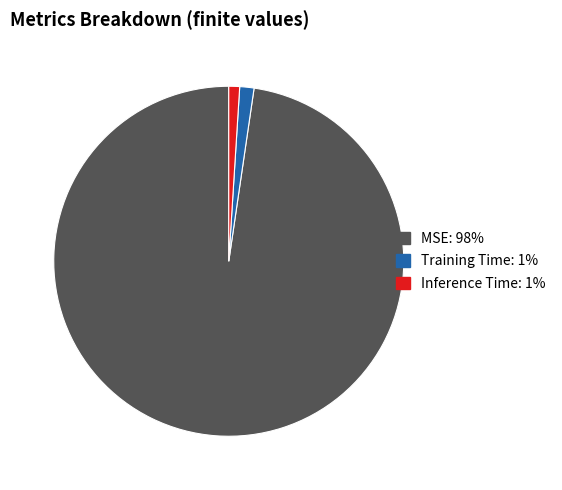

Is it true that Inference Time is 10% of the pie?

False